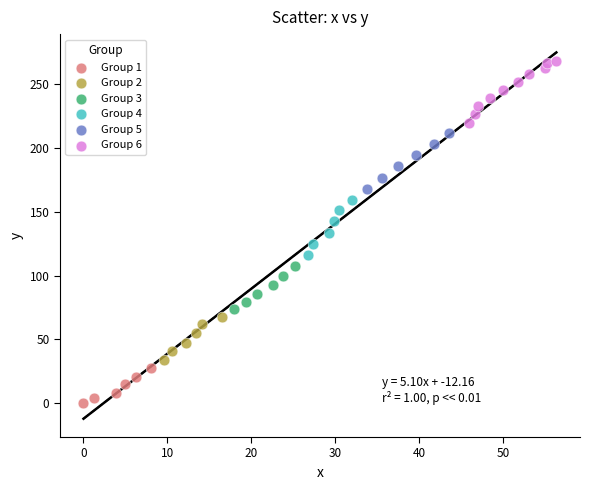

What are all the series names shown in the legend?

Group 1, Group 2, Group 3, Group 4, Group 5, Group 6